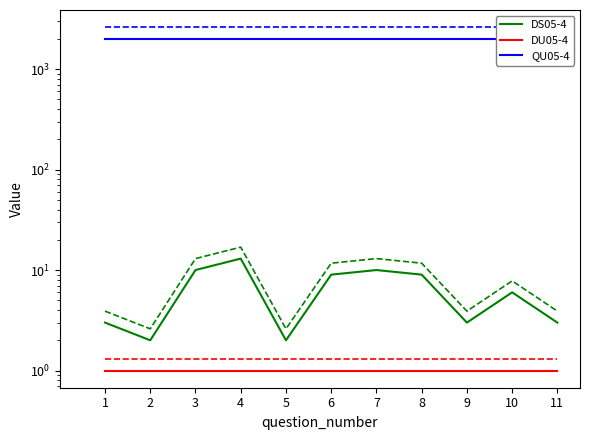

Reading left to right, list all the values displayed in this chart.

DS05-4: 1=3	2=2	3=10	4=13	5=2	6=9	7=10	8=9	9=3	10=6	11=3
DU05-4: 1=1	2=1	3=1	4=1	5=1	6=1	7=1	8=1	9=1	10=1	11=1
QU05-4: 1=2007	2=2007	3=2007	4=2007	5=2007	6=2007	7=2007	8=2007	9=2007	10=2007	11=2007